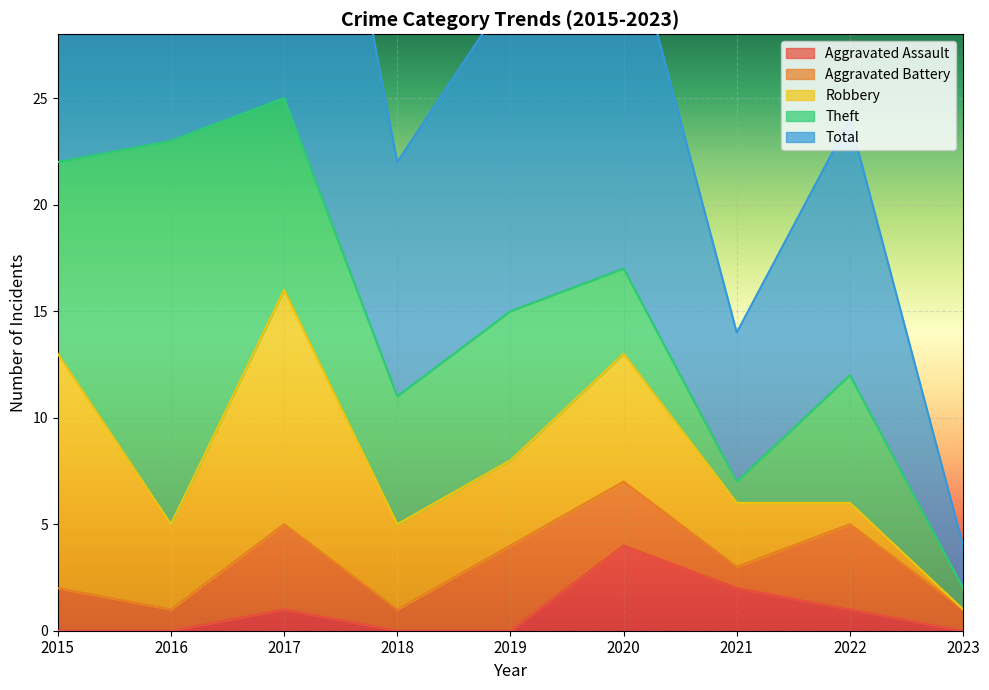

What is the sum of all Robbery values?

44